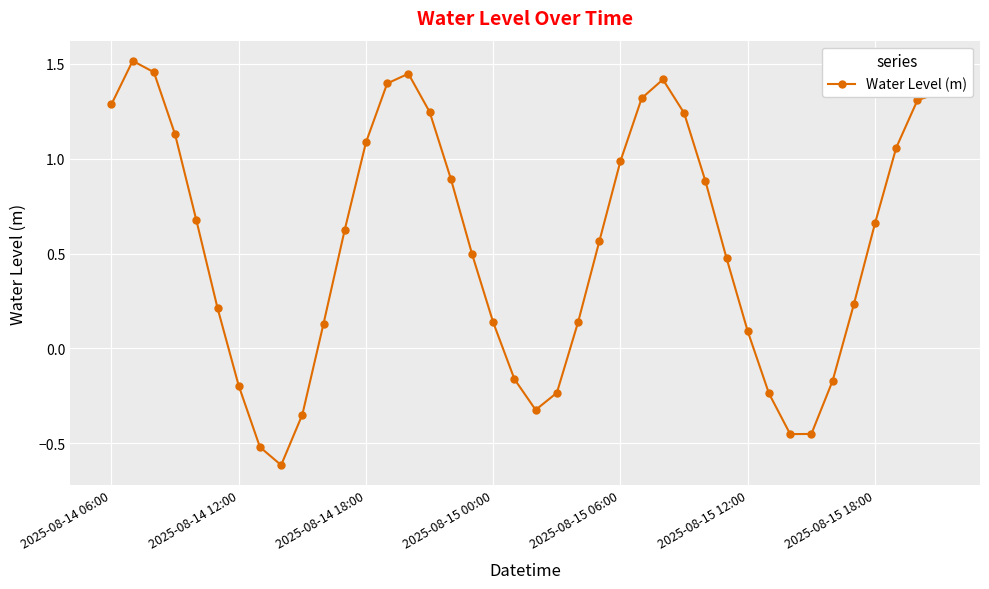

What is the difference between the second highest and second lowest values?

2.0